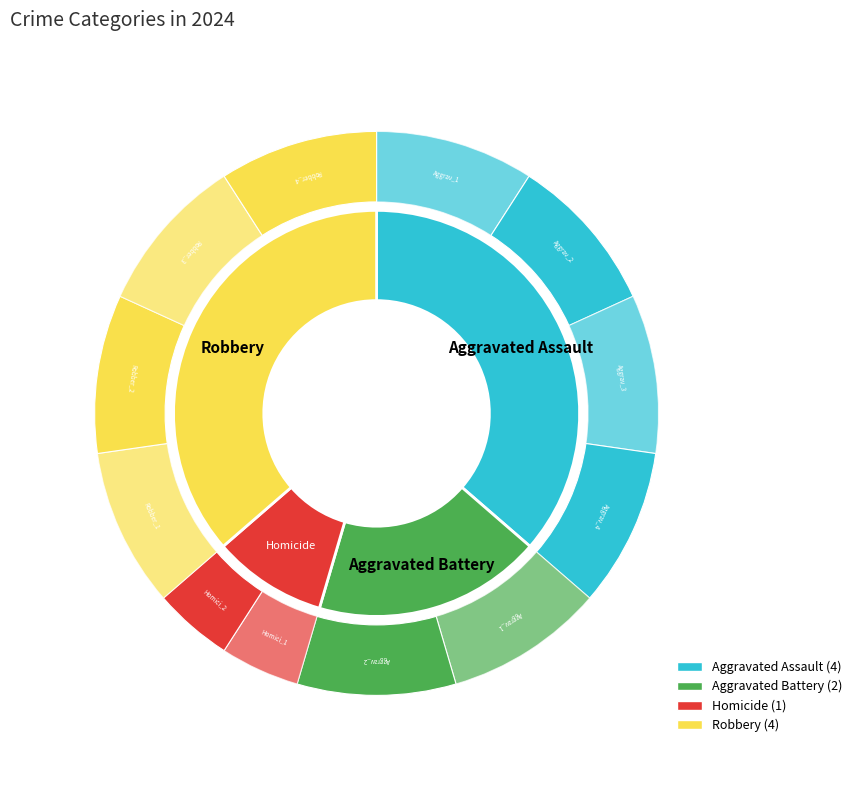

To the nearest percent, what is the difference between the largest and smallest slice percentages?

27%